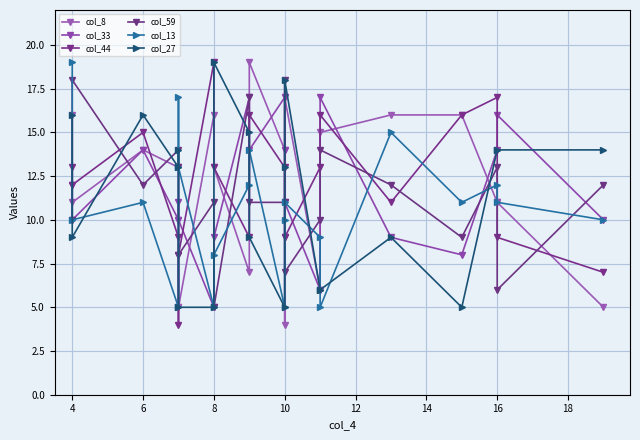

Does the chart display data point markers on the line(s)?

Yes